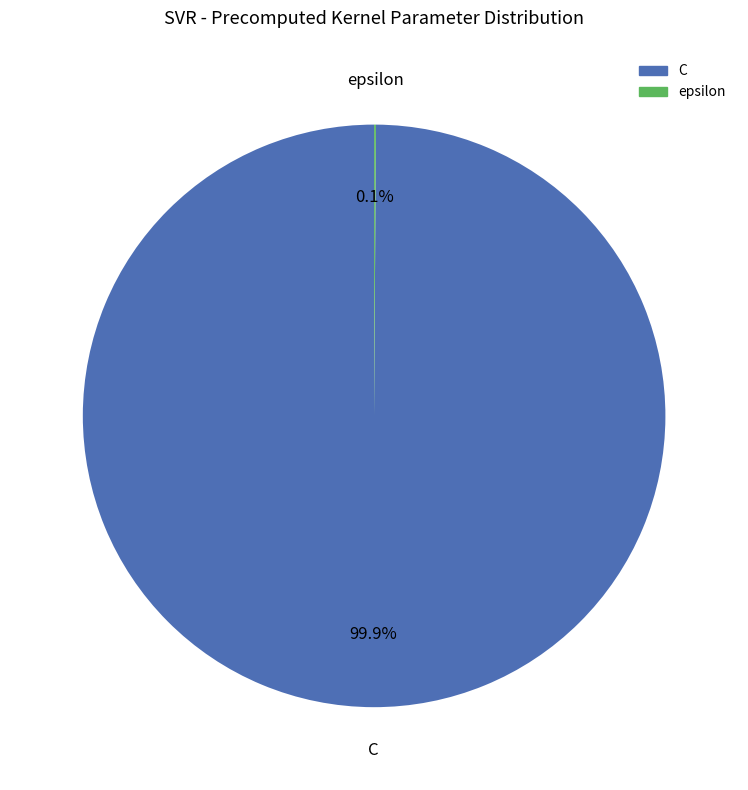

To the nearest percent, what is the difference between the largest and smallest slice percentages?

100%